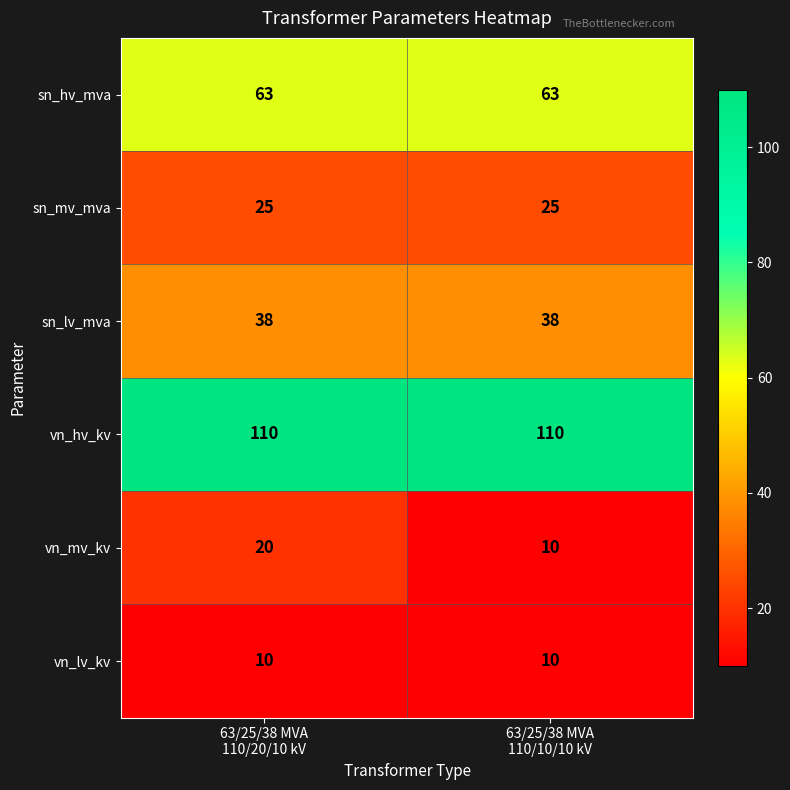

What is the sum of all sn_lv_mva values?

76